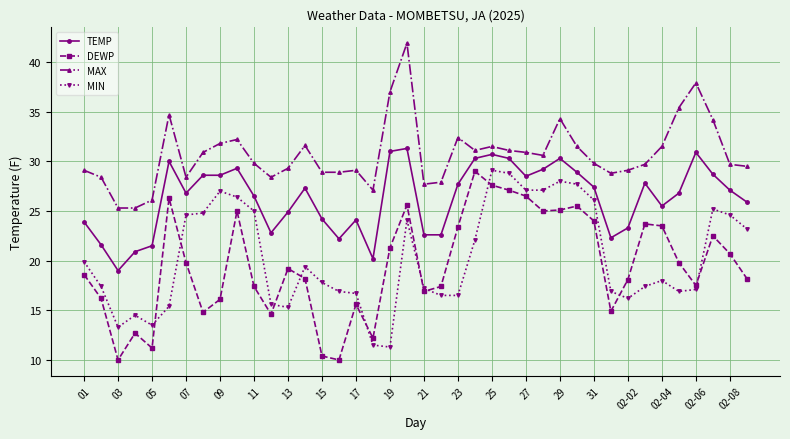

True or false: MAX and DEWP cross at least once.

False